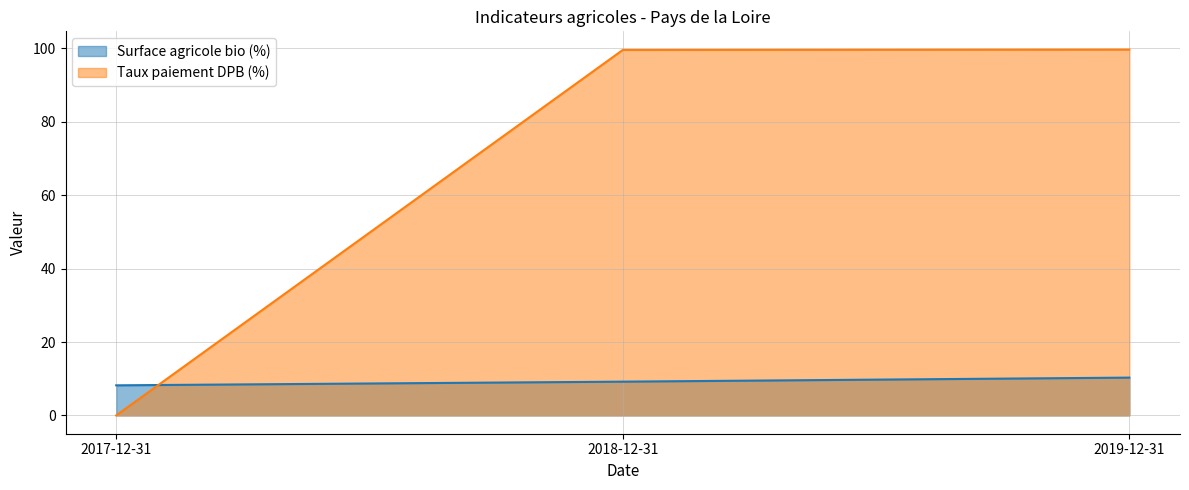

What is the spread (max minus min) of values at 2018-12-31?

90.3